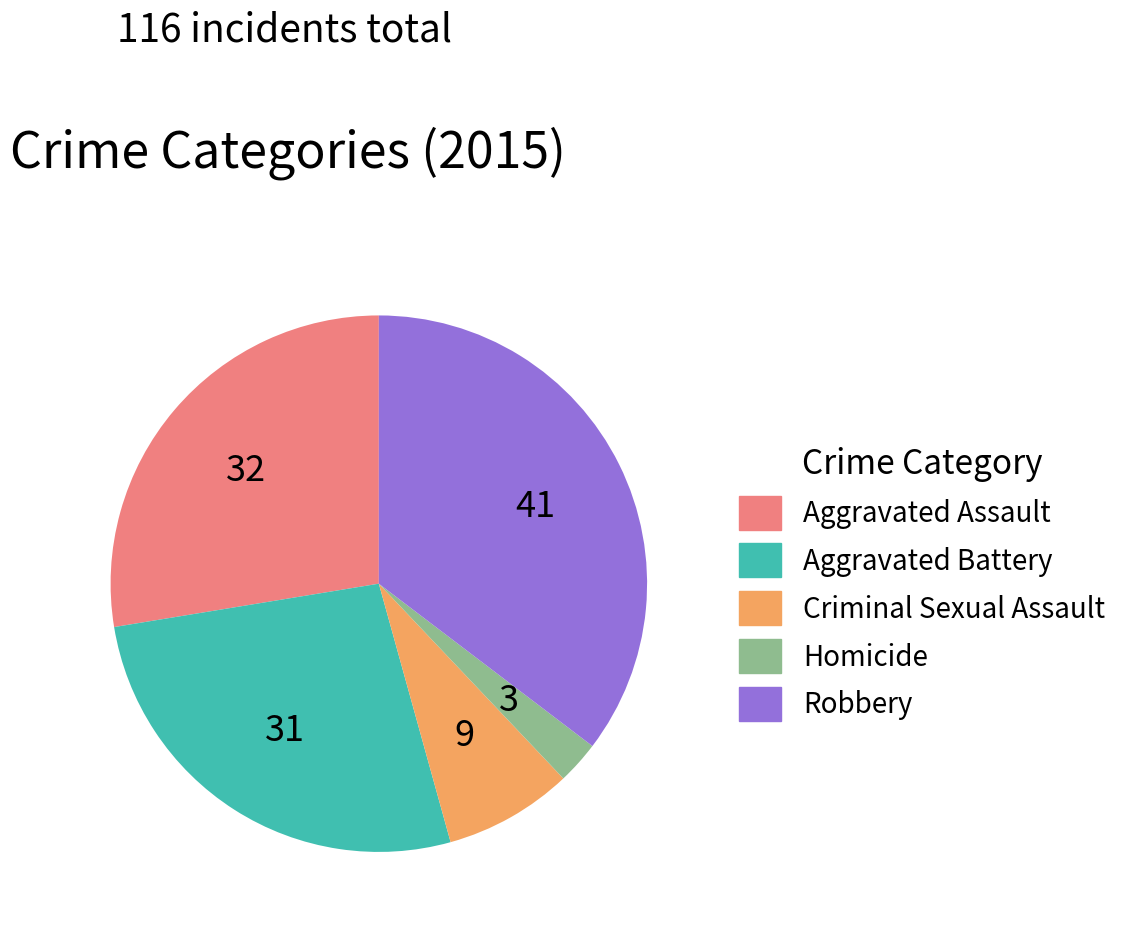

The Aggravated Assault slice represents 28% of the pie. True or false?

True